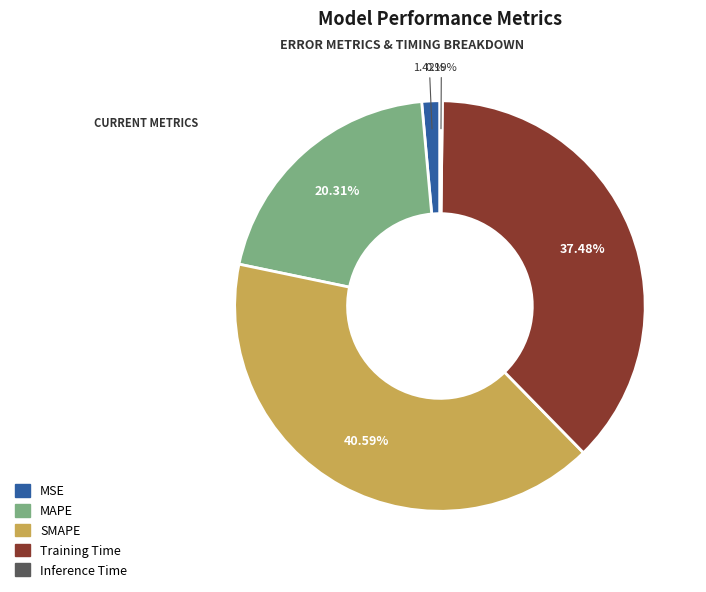

Do SMAPE and MAPE together represent more than half of the pie?

Yes